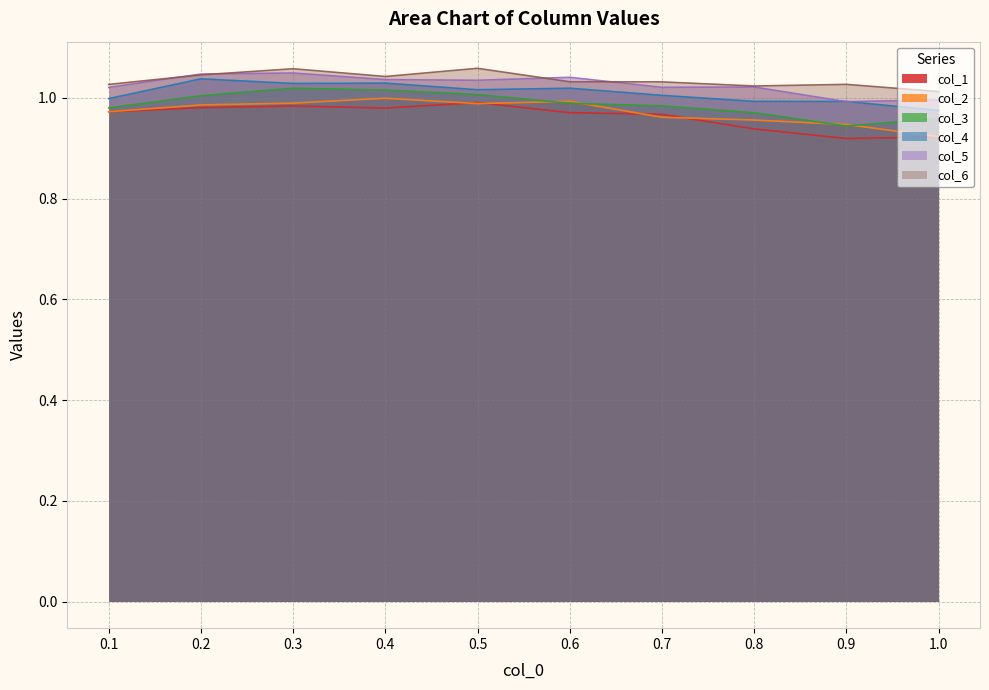

What is the maximum value shown in the chart?

1.1